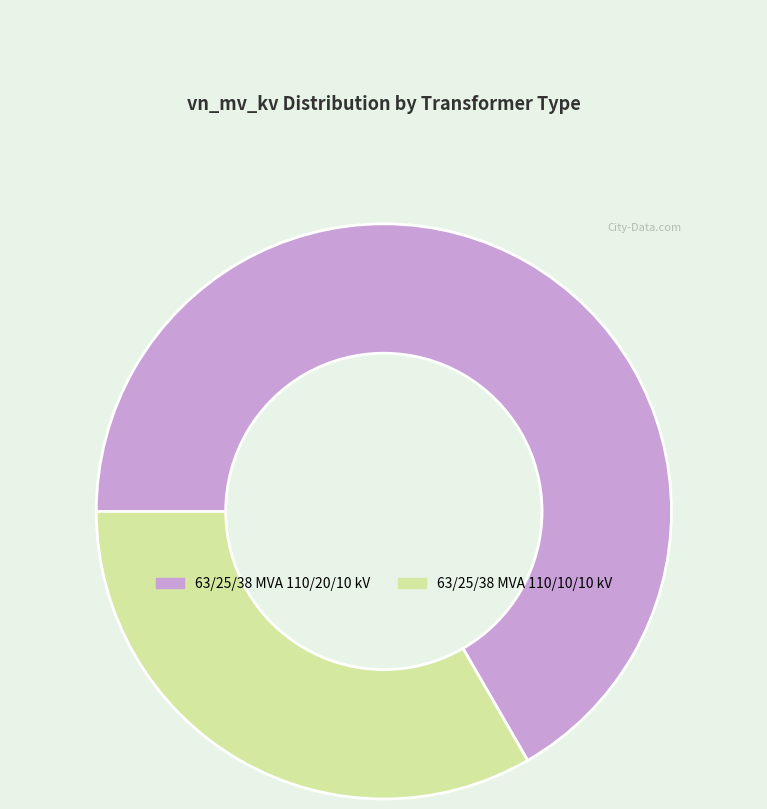

Is it true that 63/25/38 MVA 110/20/10 kV is 67% of the pie?

True